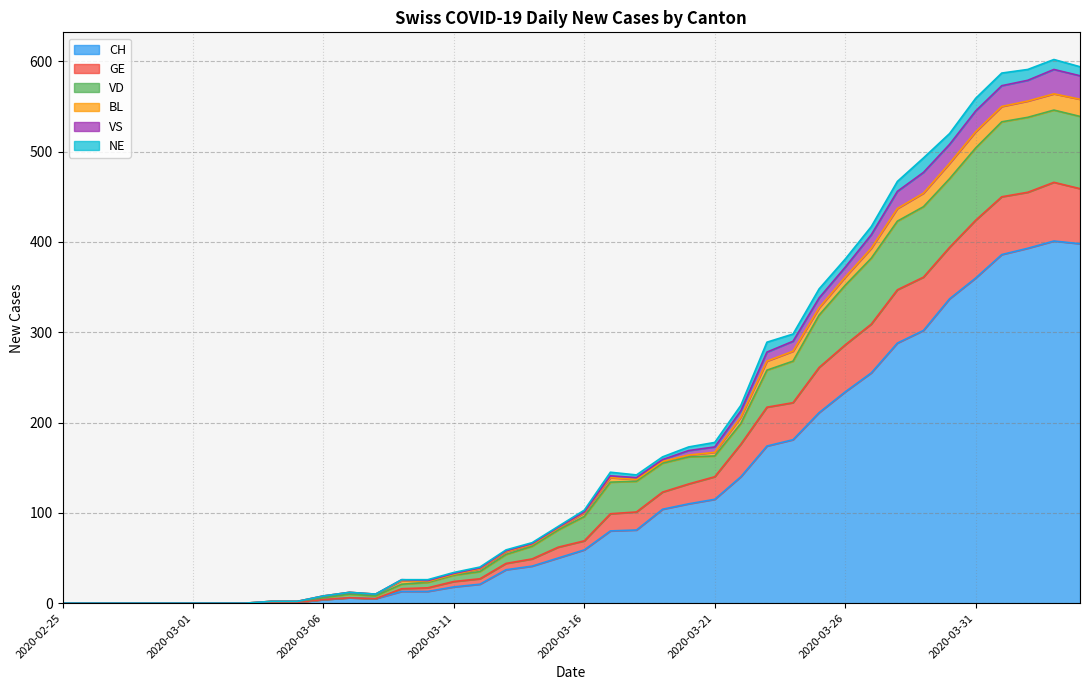

List the labels in order of GE value, smallest first.

2020-02-25, 2020-02-26, 2020-02-27, 2020-02-28, 2020-02-29, 2020-03-01, 2020-03-02, 2020-03-03, 2020-03-04, 2020-03-05, 2020-03-06, 2020-03-08, 2020-03-07, 2020-03-09, 2020-03-10, 2020-03-11, 2020-03-12, 2020-03-13, 2020-03-14, 2020-03-15, 2020-03-16, 2020-03-17, 2020-03-18, 2020-03-19, 2020-03-20, 2020-03-21, 2020-03-22, 2020-03-23, 2020-03-24, 2020-03-25, 2020-03-26, 2020-03-27, 2020-03-28, 2020-03-29, 2020-03-30, 2020-03-31, 2020-04-01, 2020-04-02, 2020-04-04, 2020-04-03